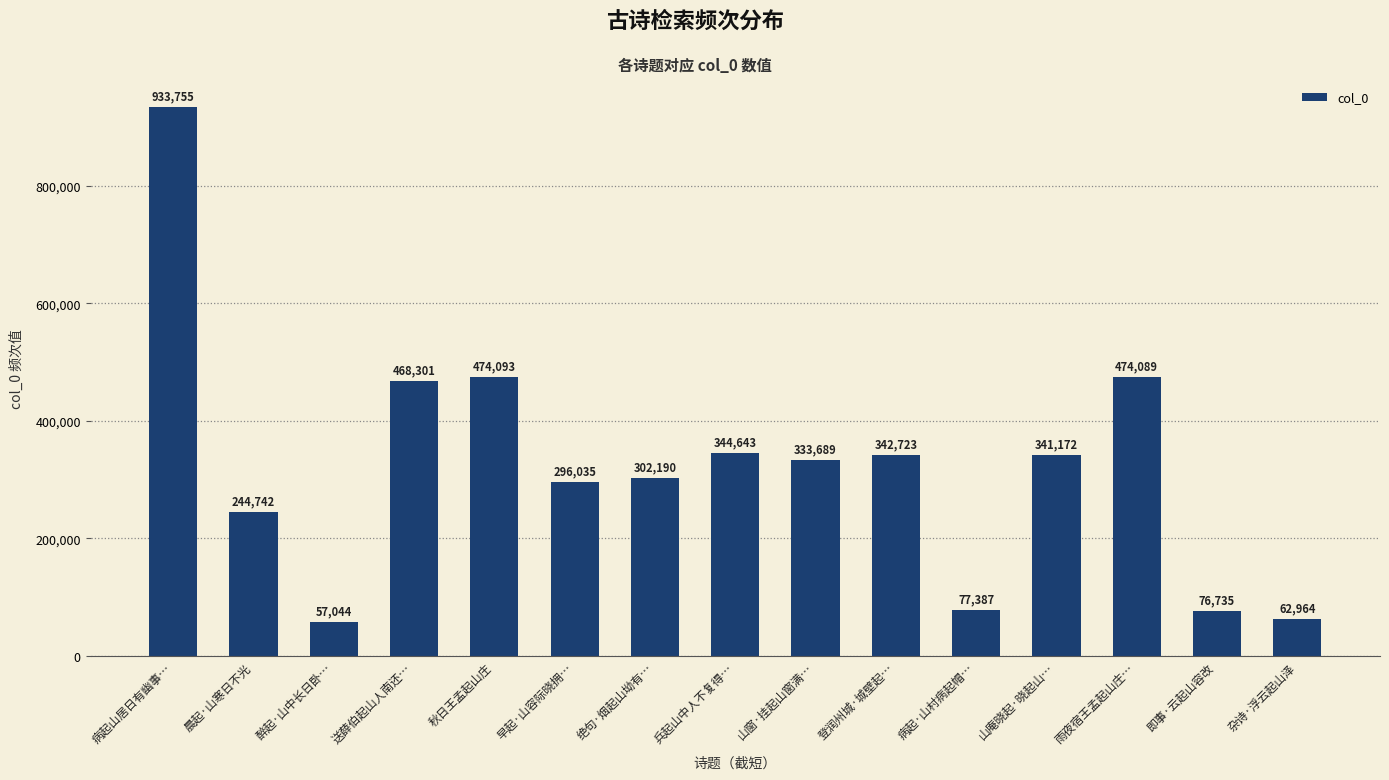

What is the greatest value displayed?

933755